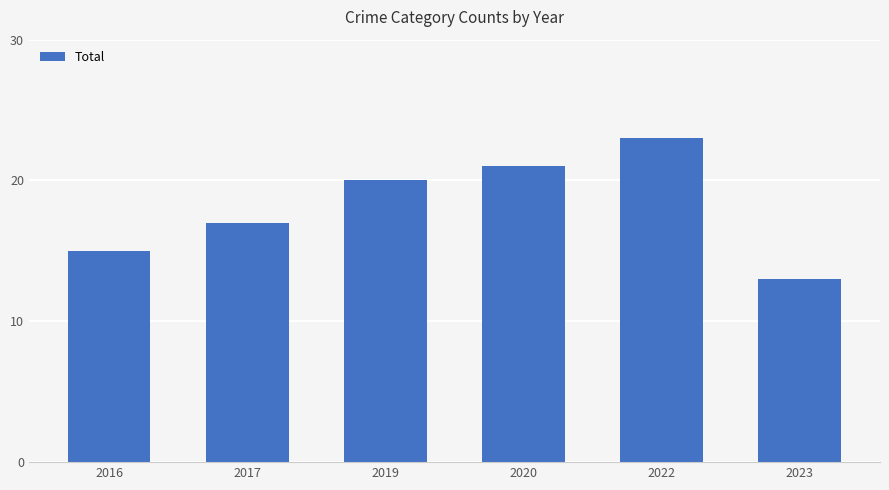

What is the value of the 3rd bar from the left?

20